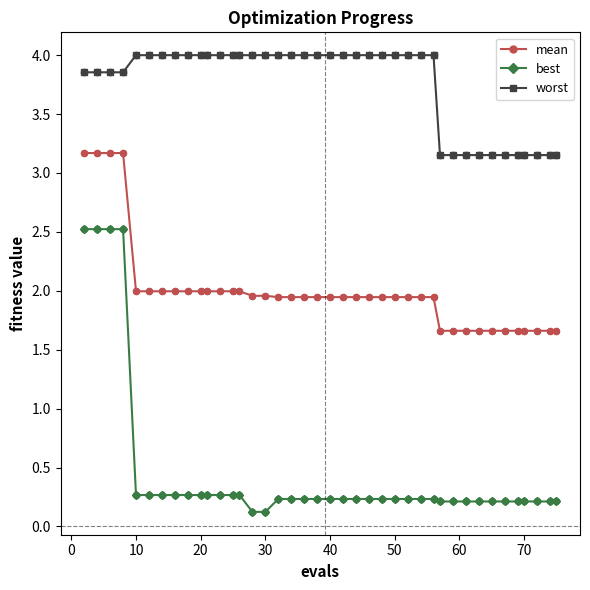

What is the difference between the maximum and minimum values in the mean series?

1.5